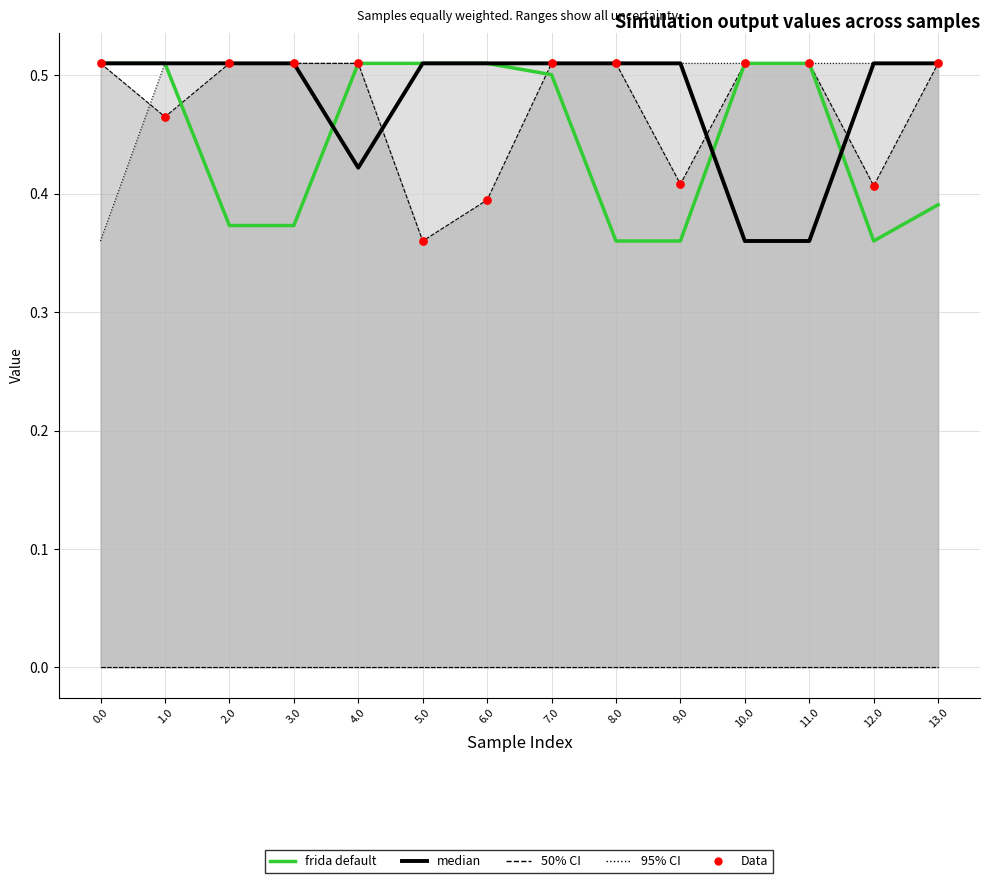

Which series reaches the minimum Y coordinate?

50% CI boundary